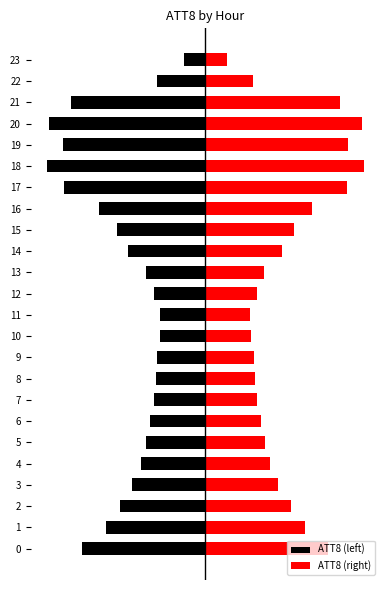

At which label is ATT8 (left) closest to -5?

14